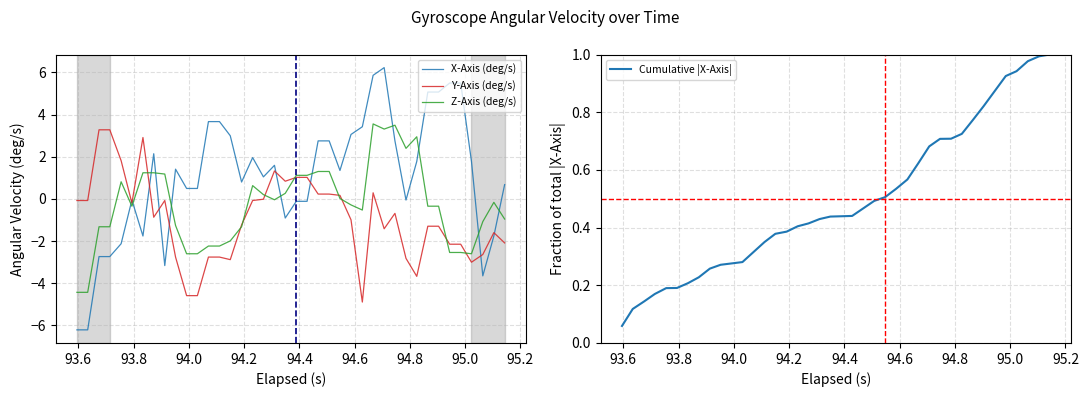

How many intersections are there between Z-Axis (deg/s) and X-Axis (deg/s)?

11